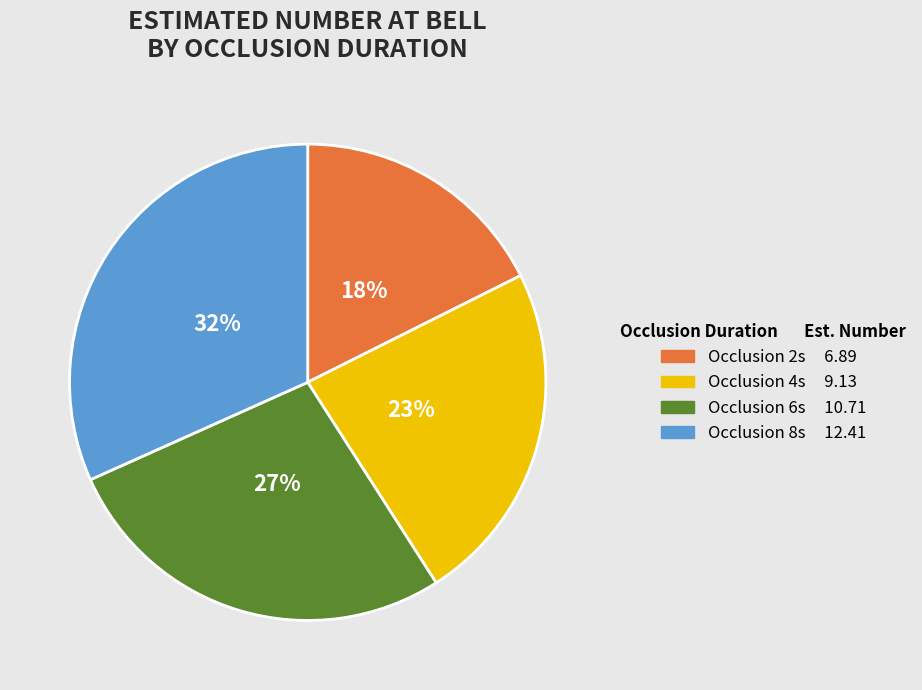

To the nearest percent, what is the difference between the largest and smallest slice percentages?

14%